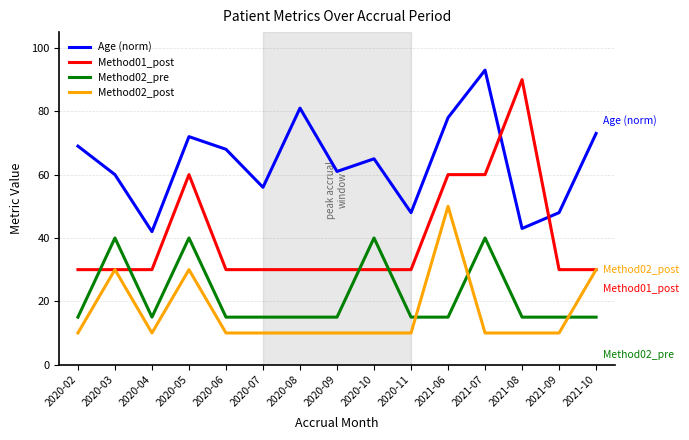

Is this an area chart (filled region under the line)?

No